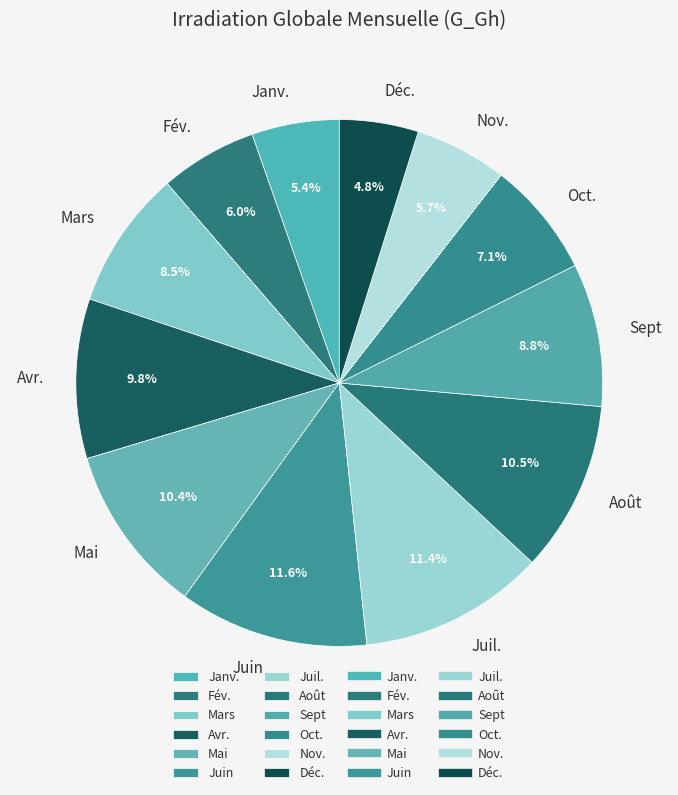

What portion of the pie excludes Oct.?

92.9%